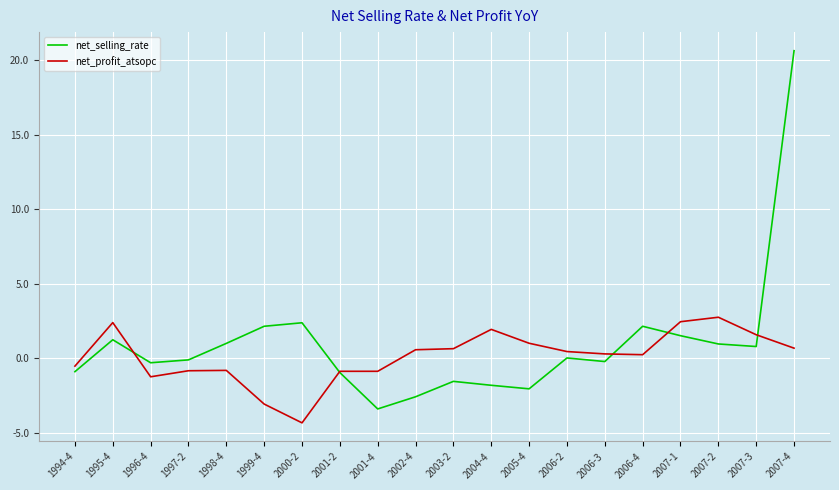

What is the average value of the net_profit_atsopc series?

0.1